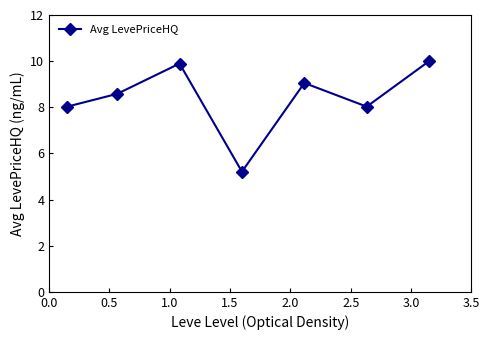

What is the value of the 5th point from the left?

9.1